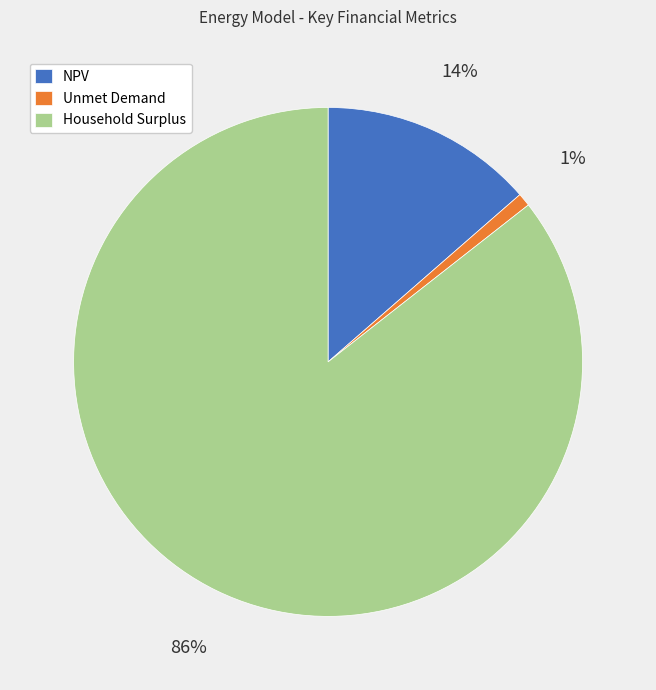

How many slices are in this pie chart?

3